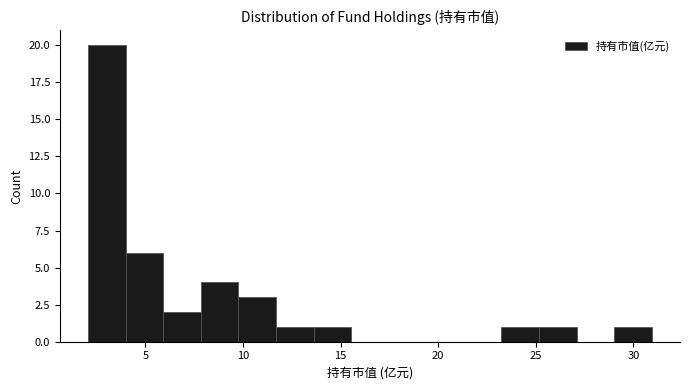

Around what value on the x-axis is the tallest bar? Give the approximate position of its centre, as read against the axis.

3.0